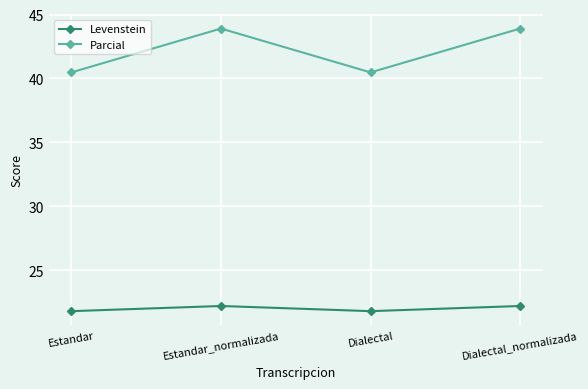

In Parcial, how many points are lower than both neighbors (excluding endpoints)?

1